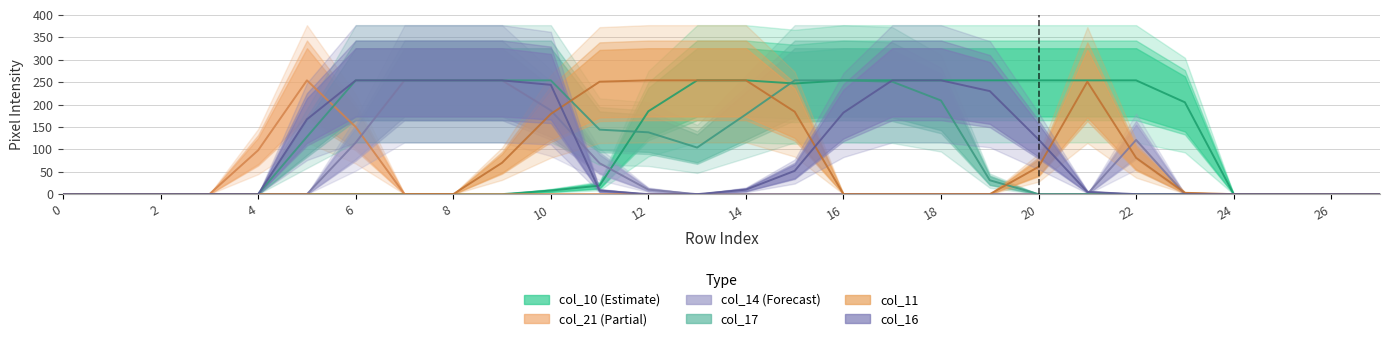

In col_10, how many points are lower than both neighbors (excluding endpoints)?

1